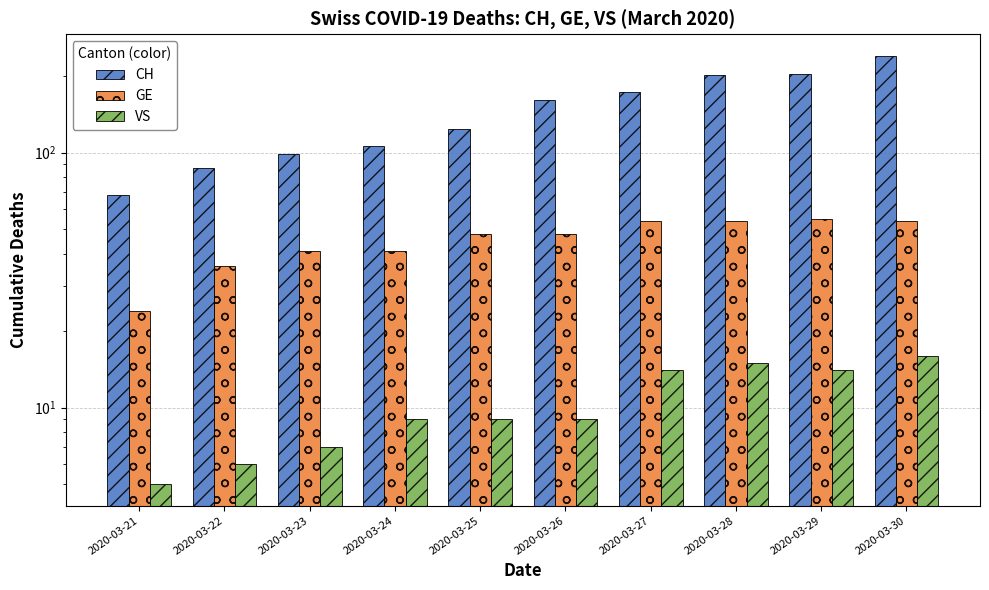

Which series changed the most between 2020-03-28 and 2020-03-30?

CH